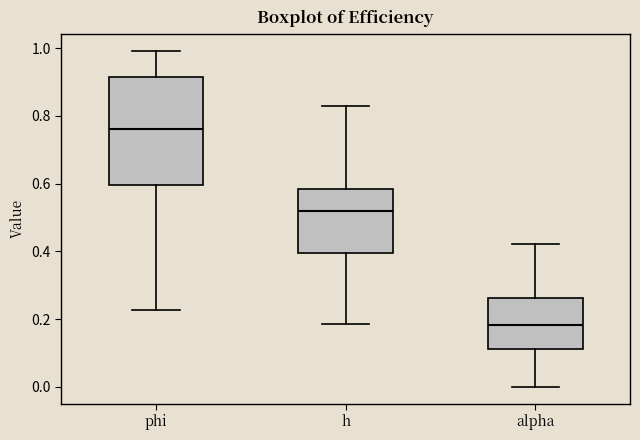

Reading left to right, read every box against the y-axis: the position of its median line, the range the box covers, and the ends of its whiskers. The values are not printed on the chart, so give them approximately, as read against the axis.

phi: median 0.76, box 0.60 to 0.92, whiskers 0.22 to 1.00
h: median 0.52, box 0.40 to 0.58, whiskers 0.18 to 0.82
alpha: median 0.18, box 0.12 to 0.26, whiskers 0.00 to 0.42